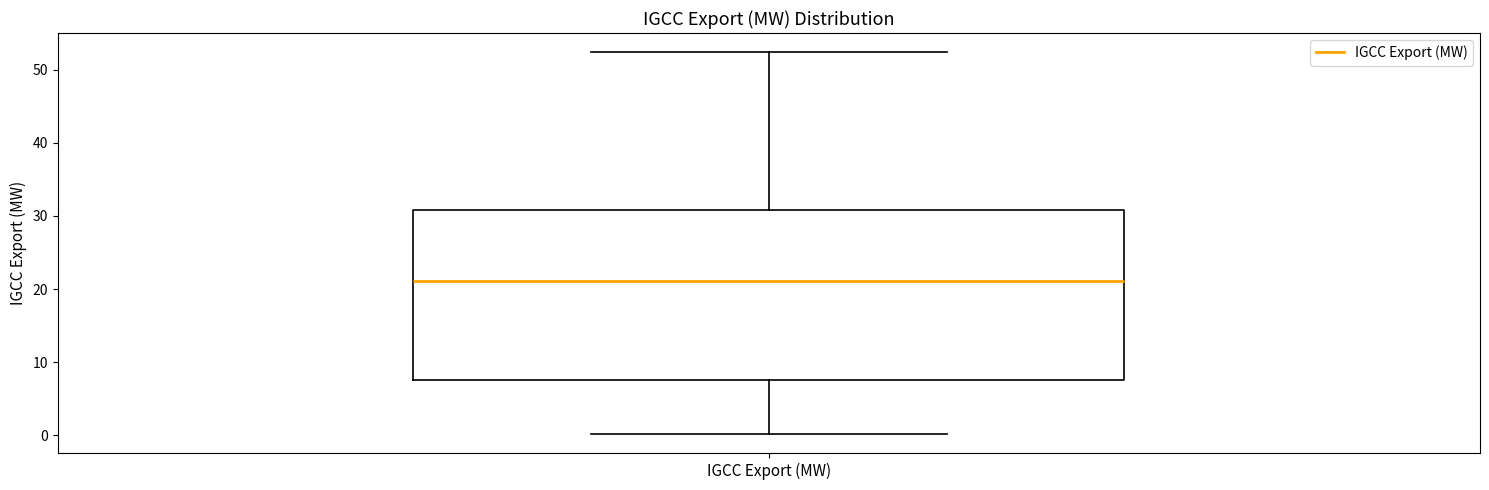

Transcribe this box plot: give where the median line is, the range the box spans, and where the two whiskers end, as read against the y-axis. The values are not printed on the chart, so give them approximately, as read against the axis.

median 21, box 8 to 31, whiskers 0 to 52